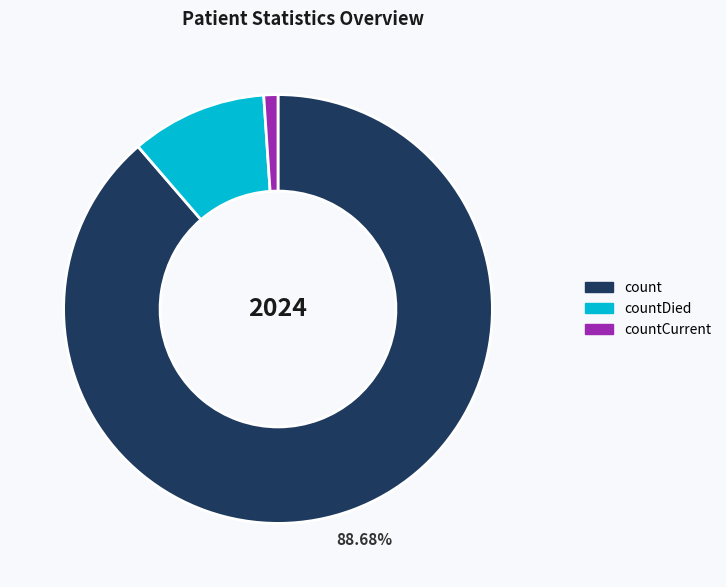

Is there a majority slice in this chart?

Yes